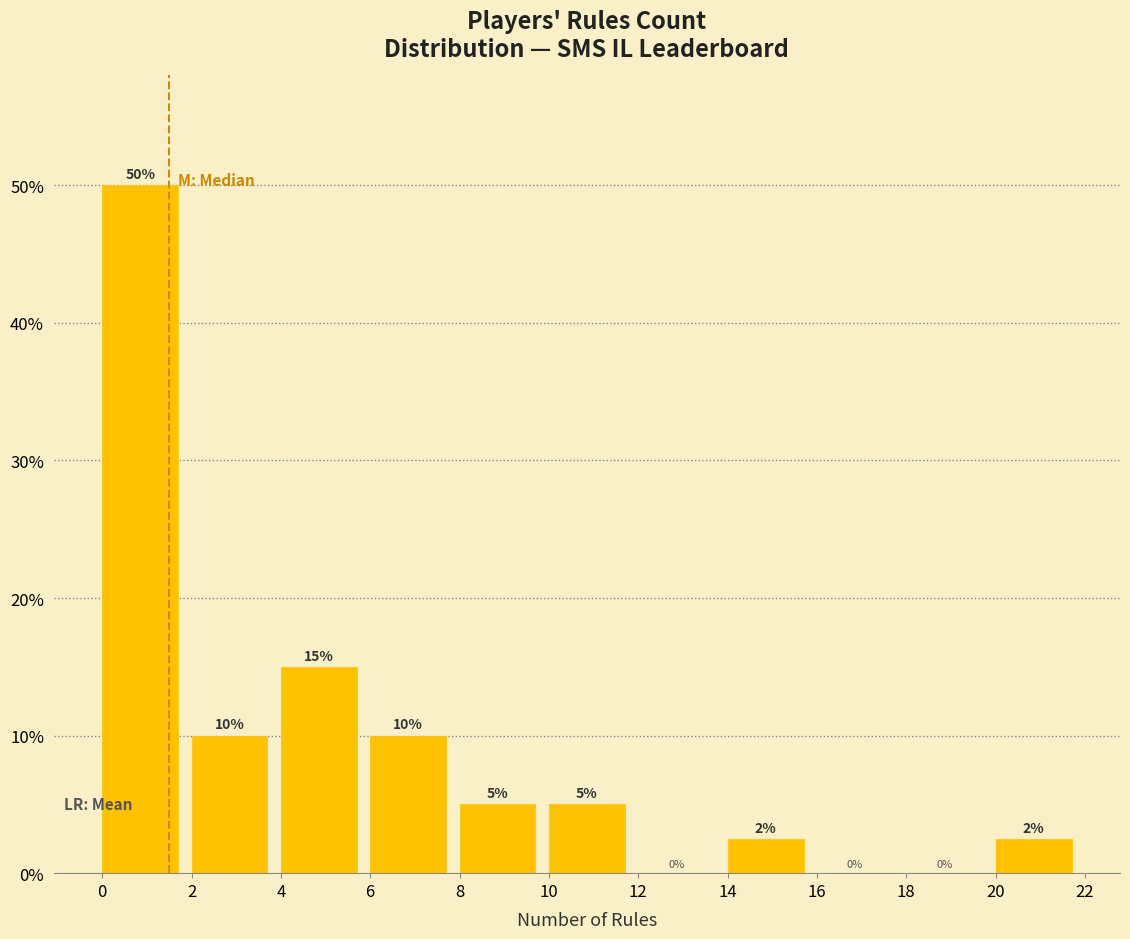

Over which range of the x-axis is the bar tallest?

0 to 2